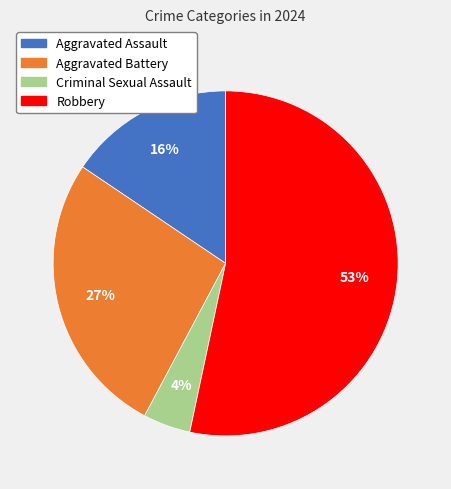

Do Criminal Sexual Assault and Aggravated Assault together represent more than half of the pie?

No